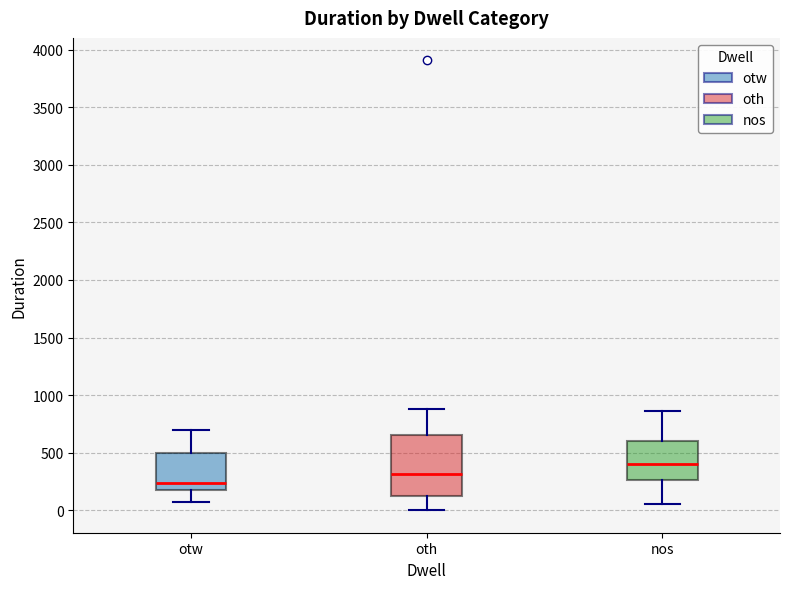

Which box has the lowest median line?

otw